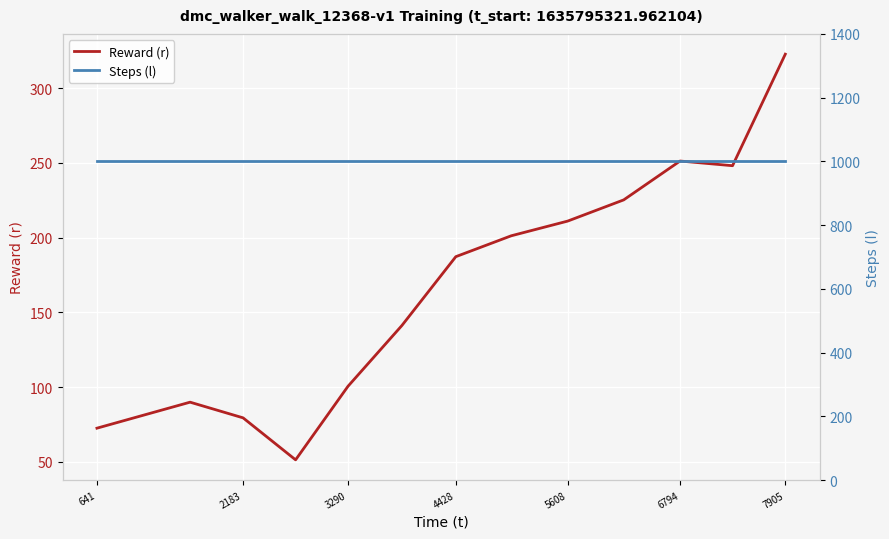

How many lines are shown in the chart?

2